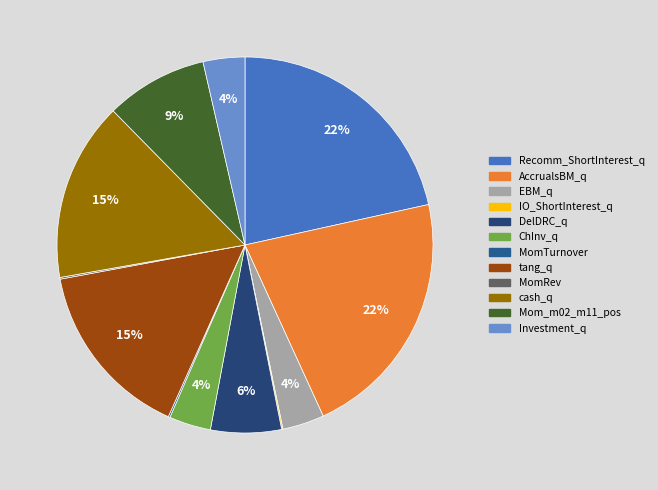

How many slices are in this pie chart?

12